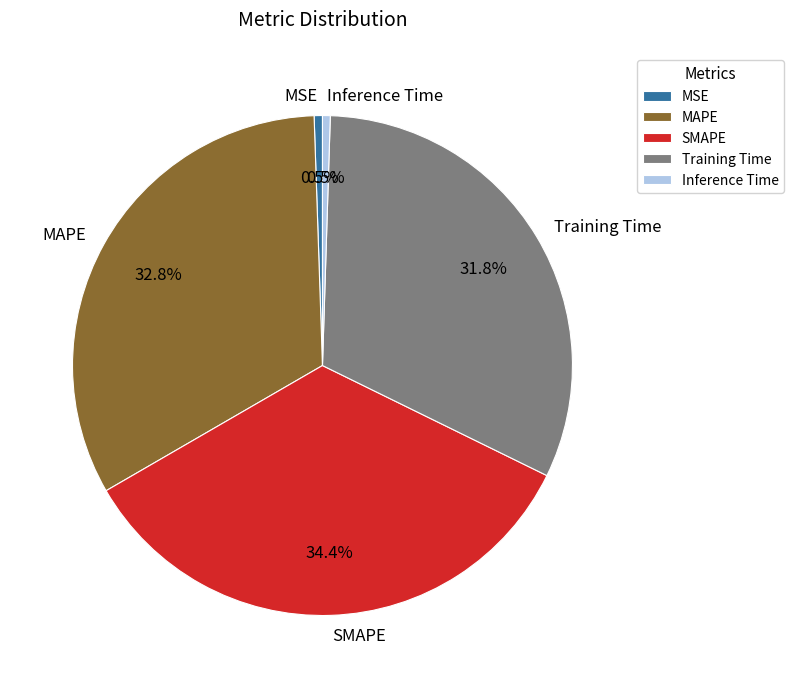

How much of the chart is everything except SMAPE?

65.6%